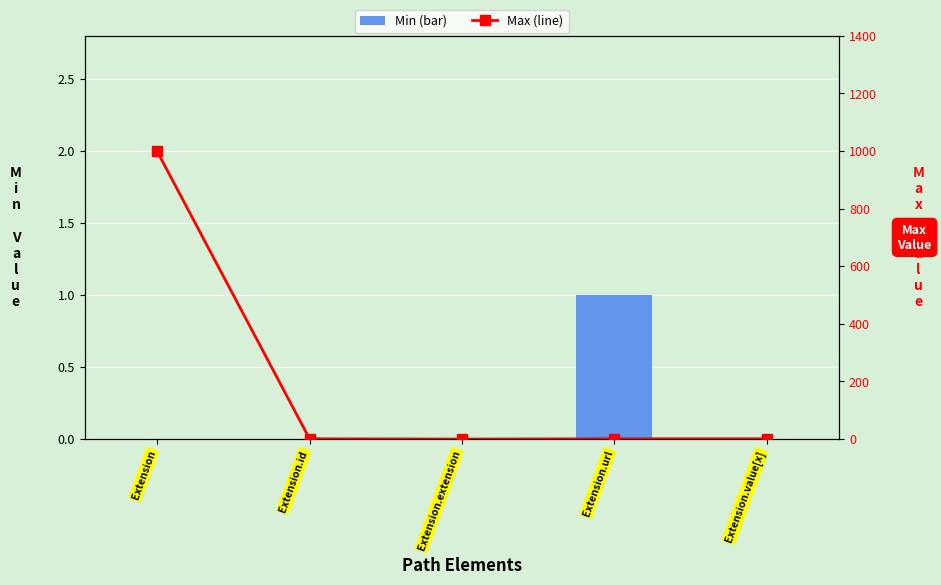

True or false: Base Min has a value of 1 at Extension.value[x].

True